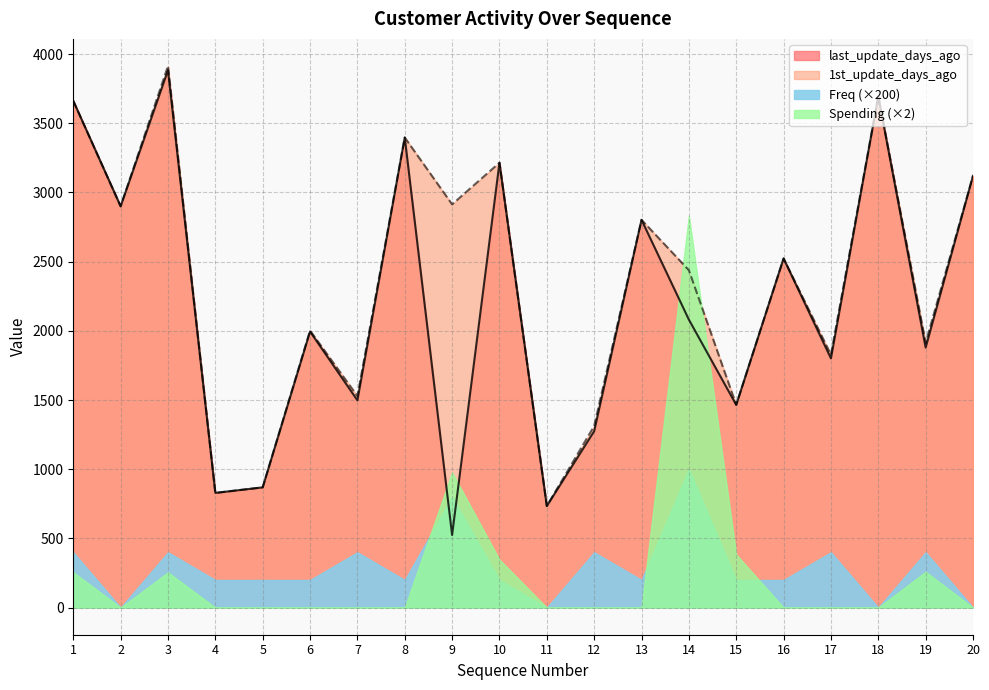

What is the value of the 1st_update_days_ago point at the 19th from the left?

1914